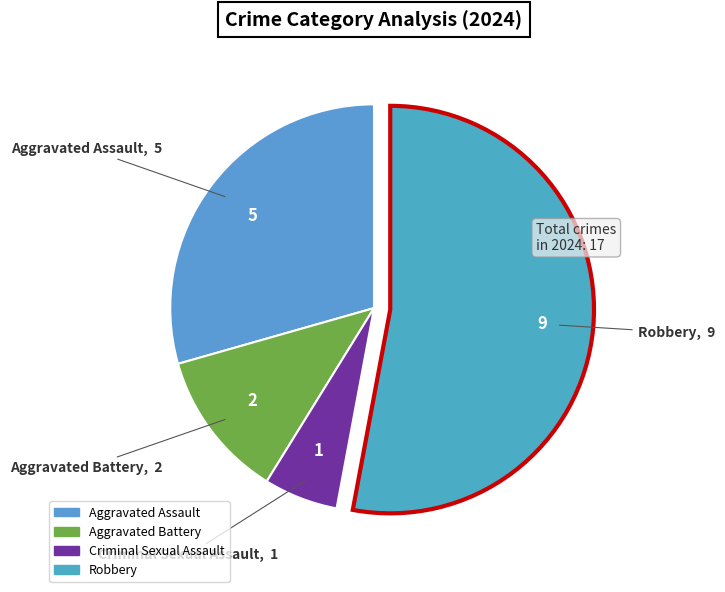

Do Robbery and Aggravated Battery together represent more than half of the pie?

Yes